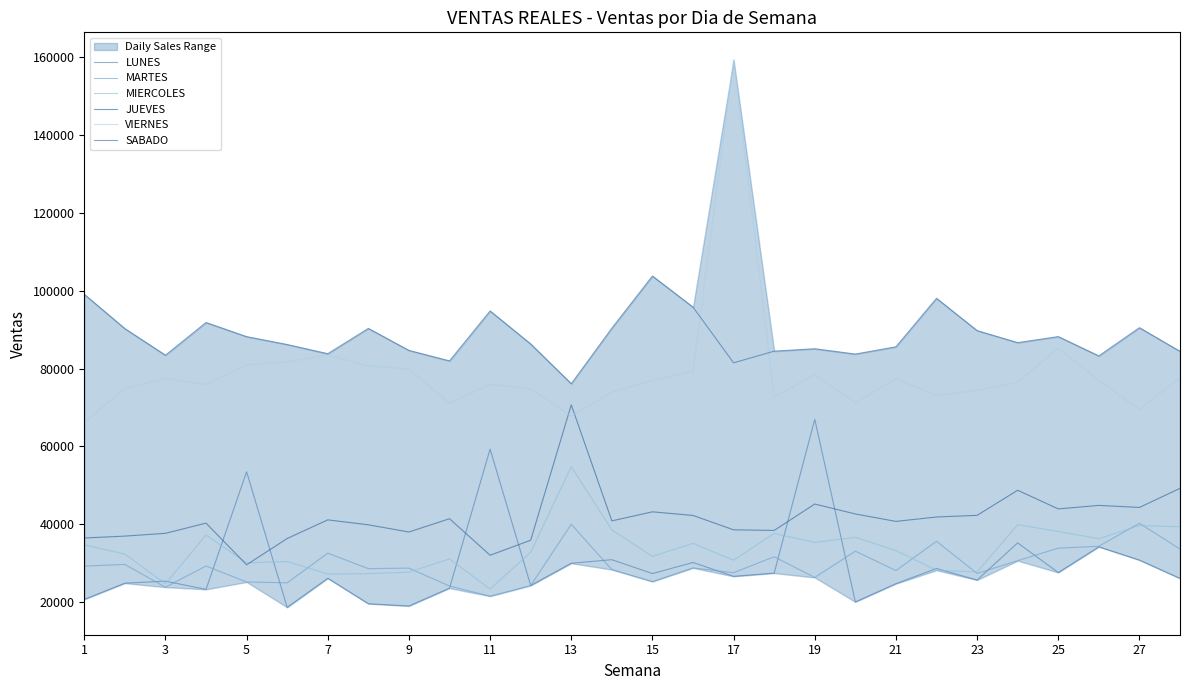

What value does the MIERCOLES series have at 17?

30709.4